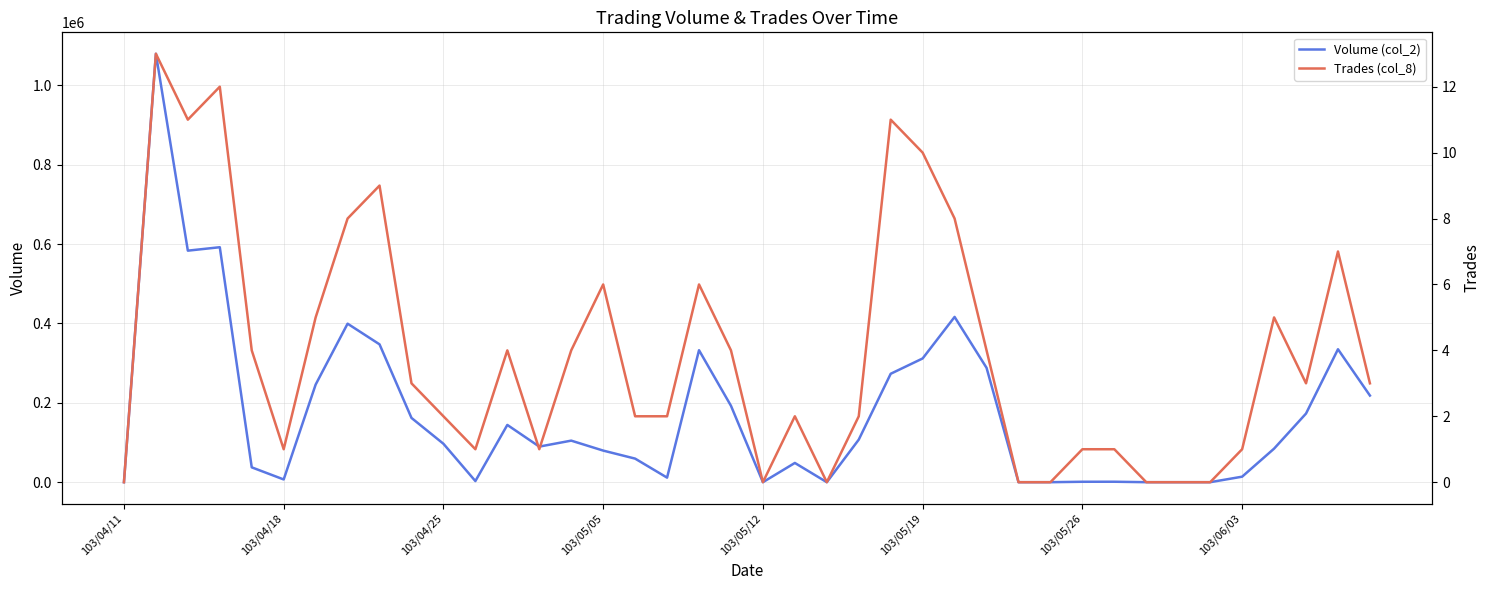

Which series has the widest spread of values?

Volume (col_2)